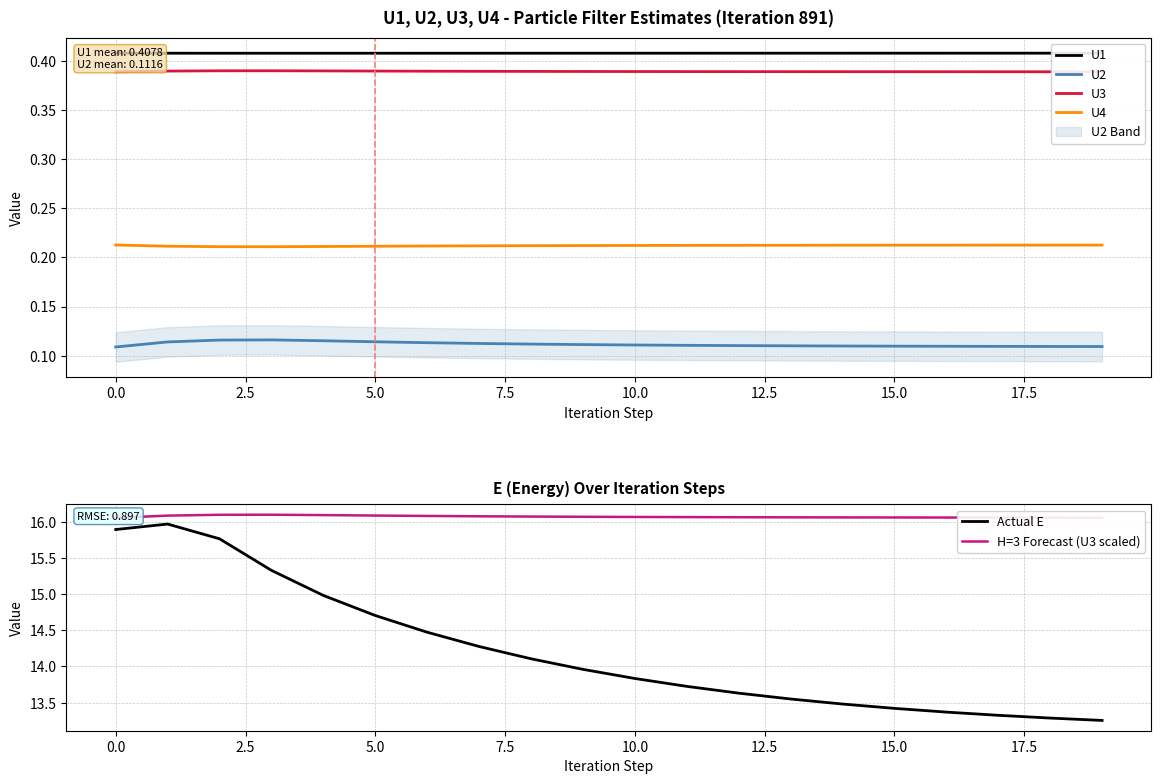

At which category does U4 reach its first local valley?

3